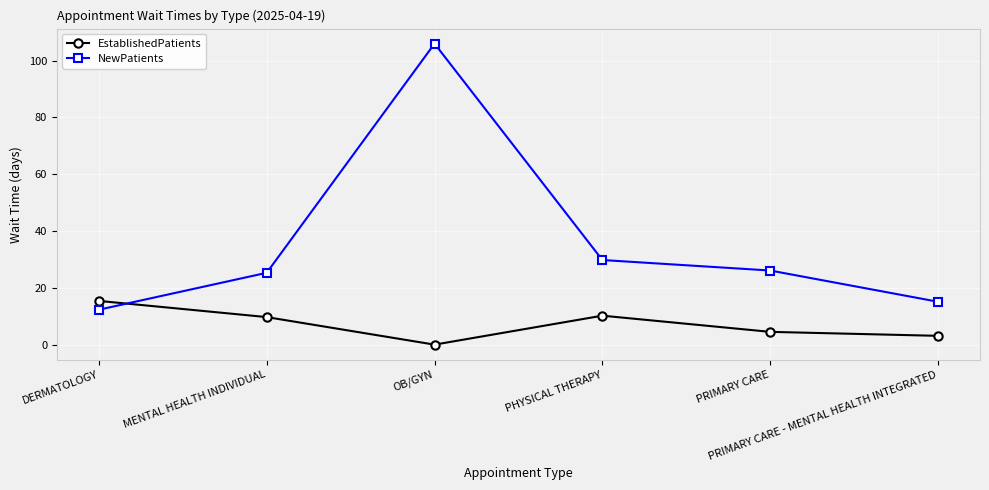

At how many categories does at least one series exceed 22?

4